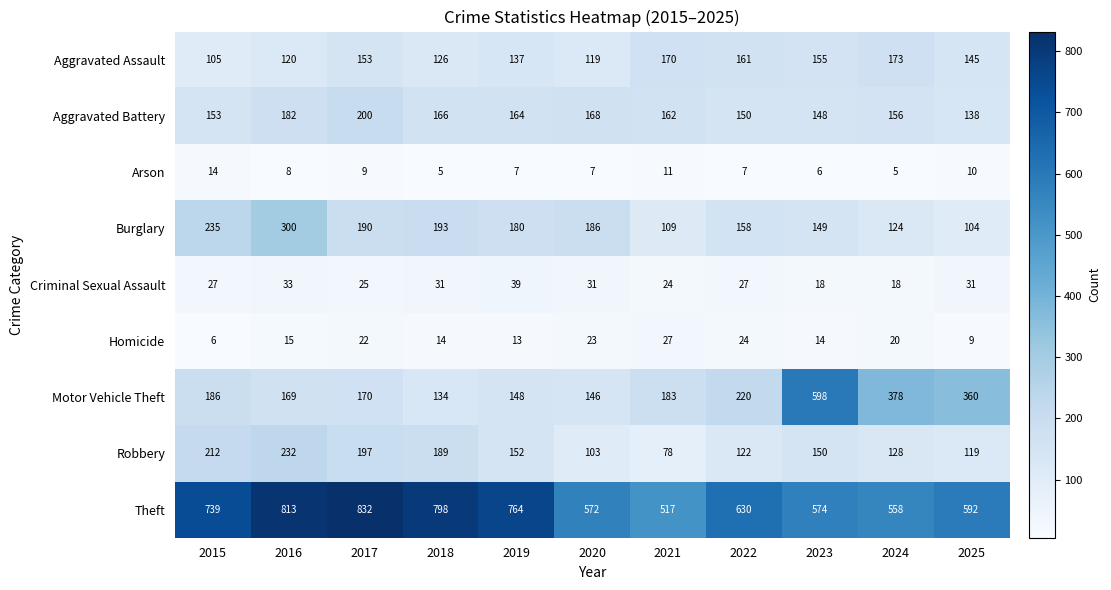

The value of Robbery at 2015 is 212. True or false?

True